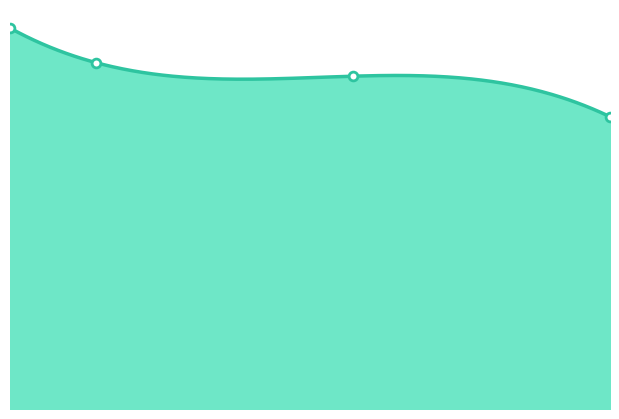

What is the change in value from 5 to 8?

-64010240